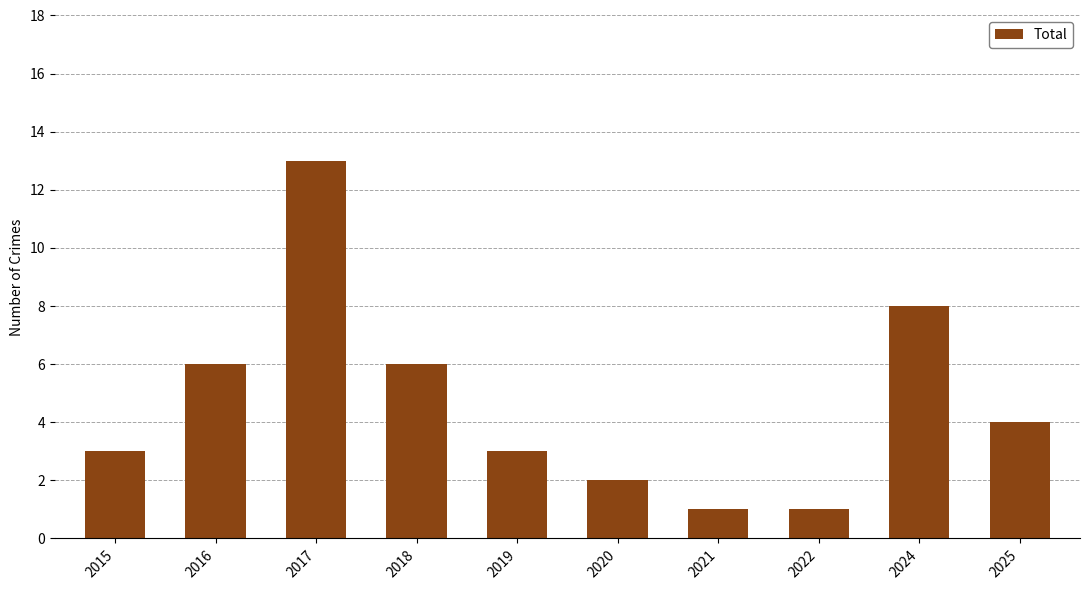

What is the change in value from 2021 to 2025?

+3